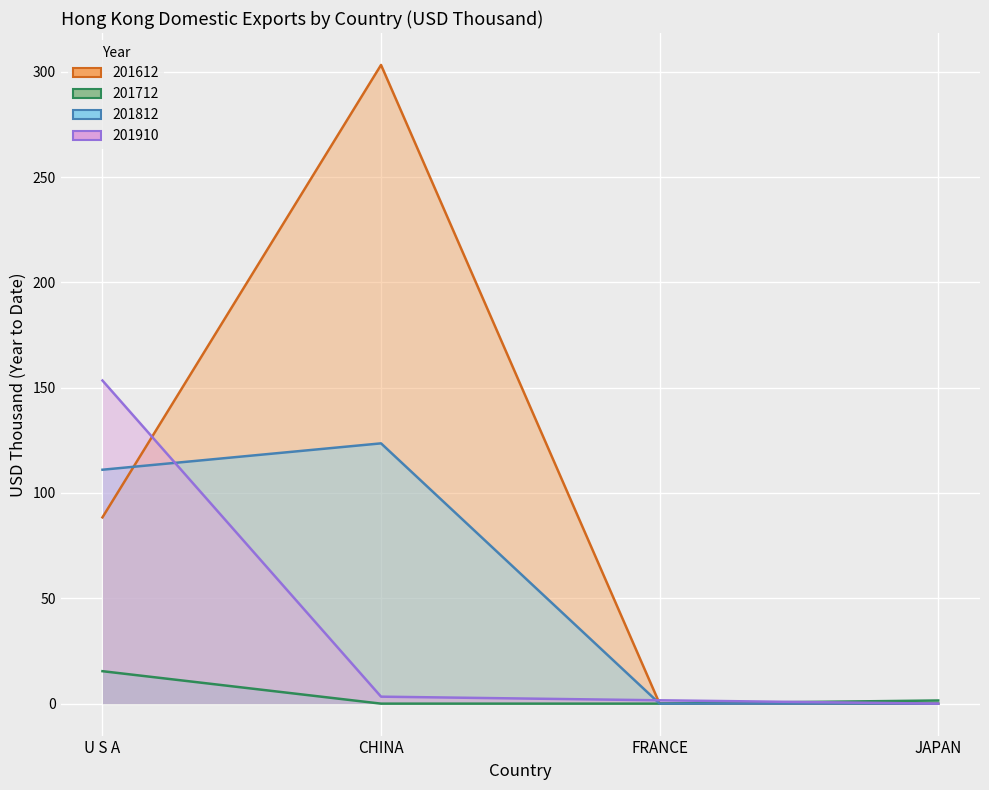

The 201712 series shows 6.3 at CHINA. True or false?

False